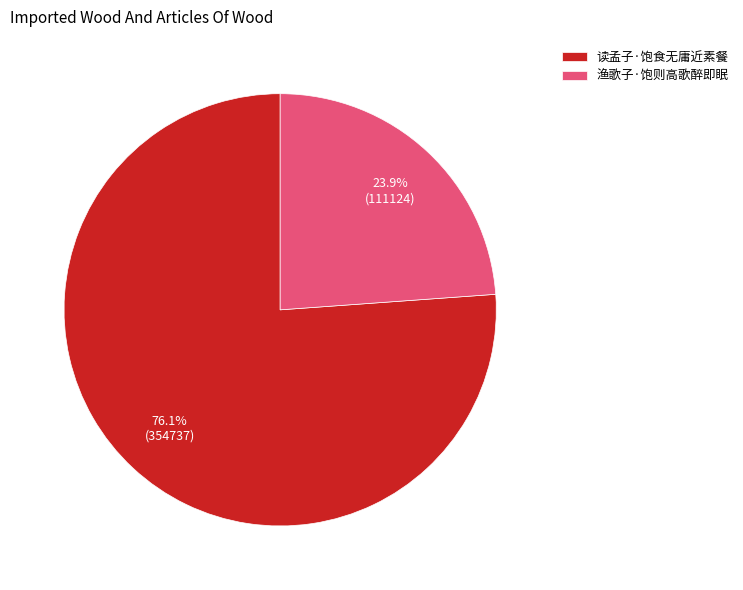

To the nearest percent, what percentage of the pie is 渔歌子·饱则高歌醉即眠?

24%